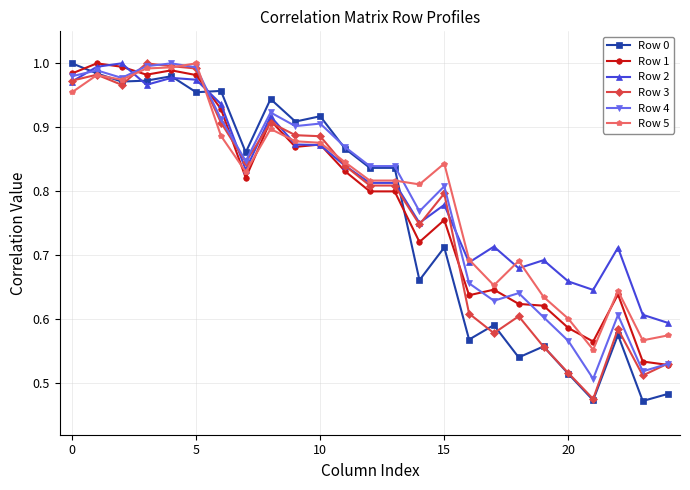

At how many categories does at least one series exceed 0?

25